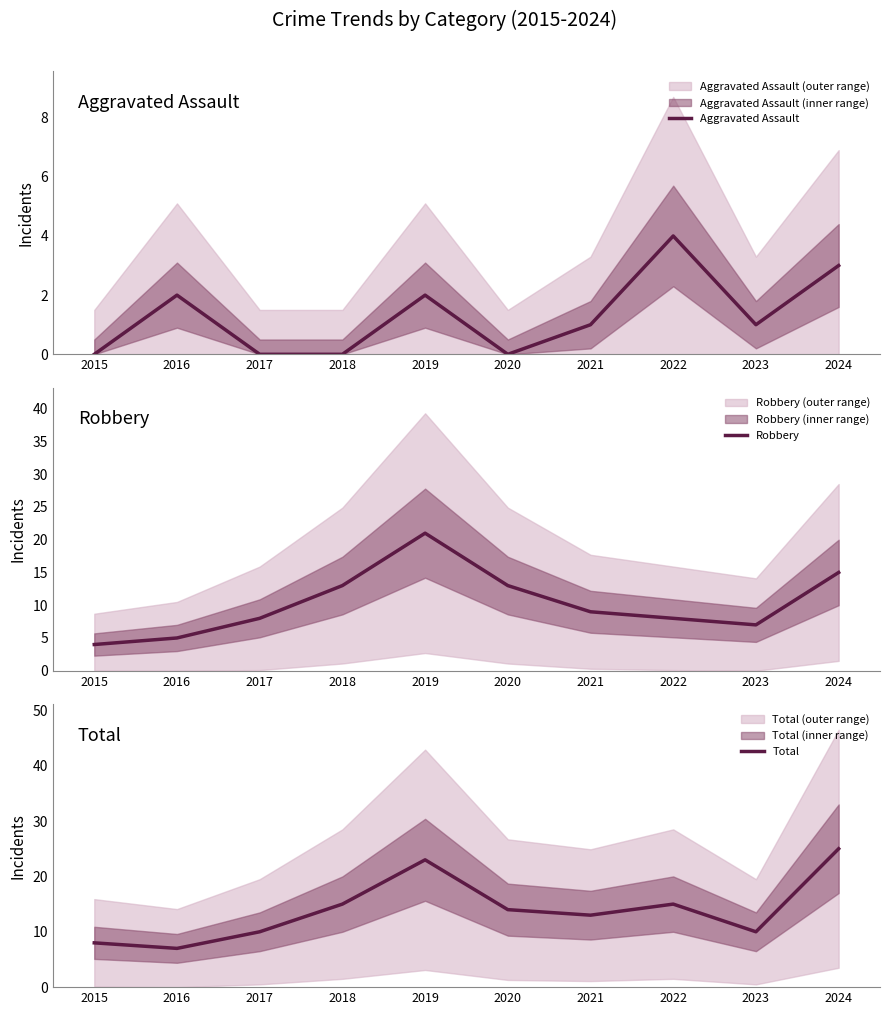

List the series in order of their peak value, lowest first.

Aggravated Assault, Robbery, Total